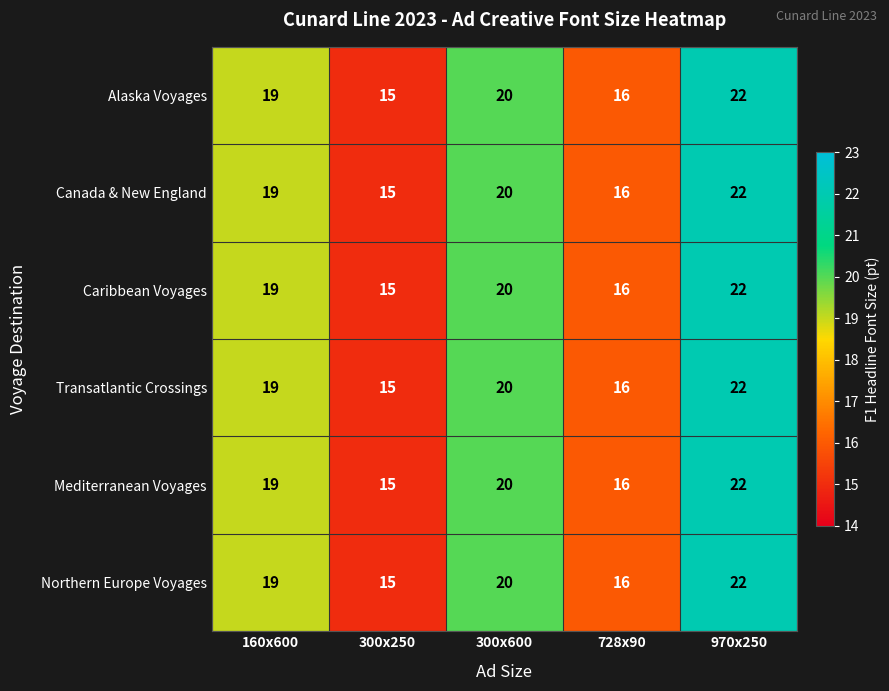

Reading left to right, transcribe all the data shown in this chart.

Alaska Voyages: 19	15	20	16	22
Canada & New England: 19	15	20	16	22
Caribbean Voyages: 19	15	20	16	22
Transatlantic Crossings: 19	15	20	16	22
Mediterranean Voyages: 19	15	20	16	22
Northern Europe Voyages: 19	15	20	16	22